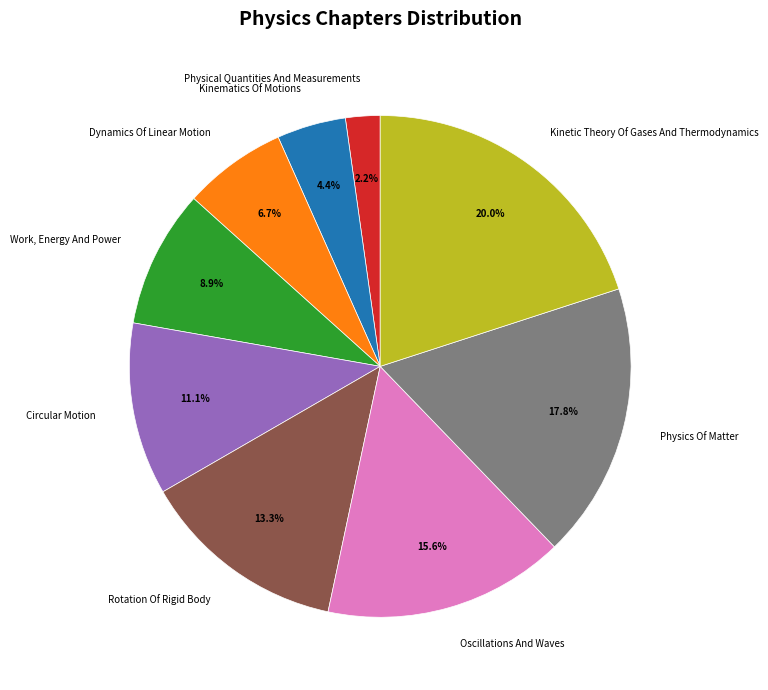

How many slices are in this pie chart?

9